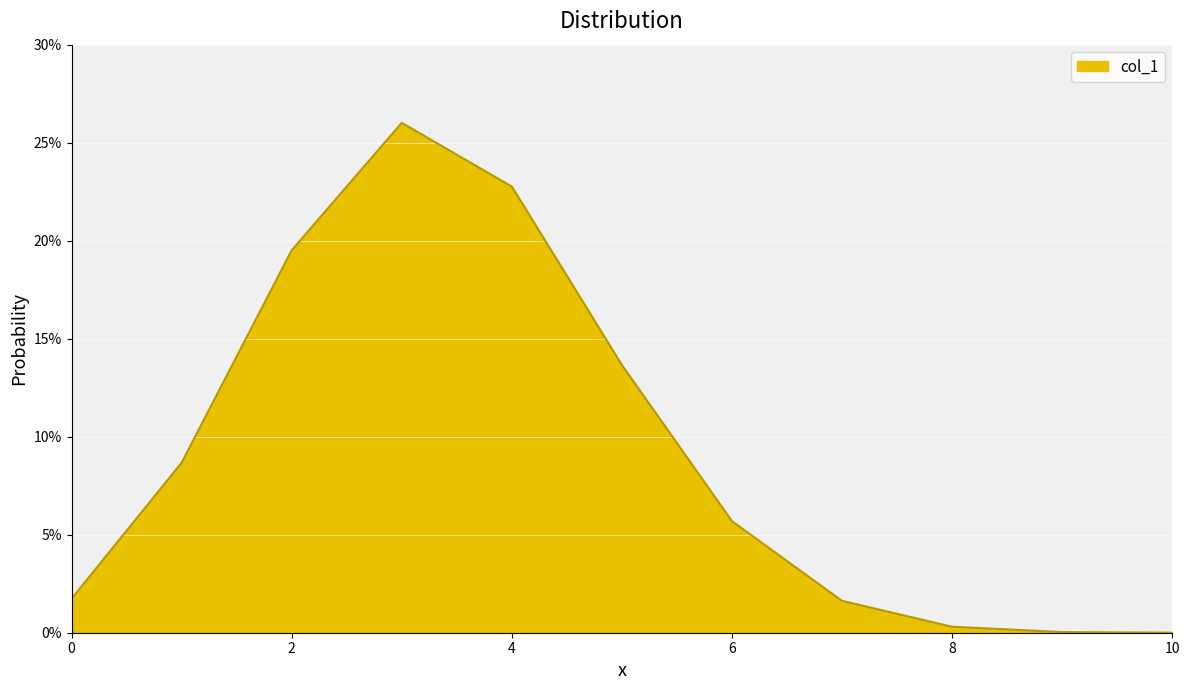

Reading left to right, list all the values displayed in this chart.

0.0	0.1	0.2	0.3	0.2	0.1	0.1	0.0	0.0	0.0	0.0